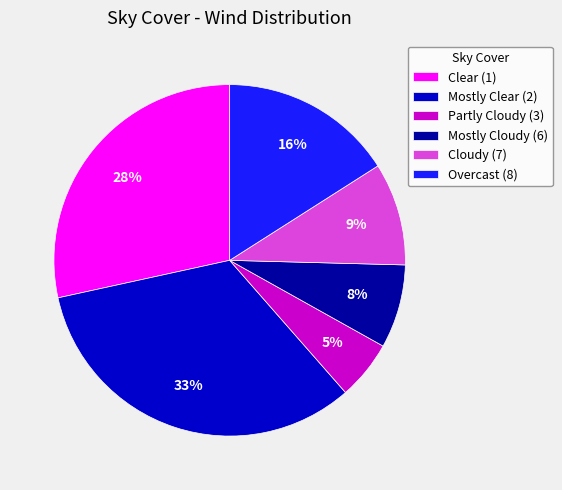

Does any single category account for the majority?

No